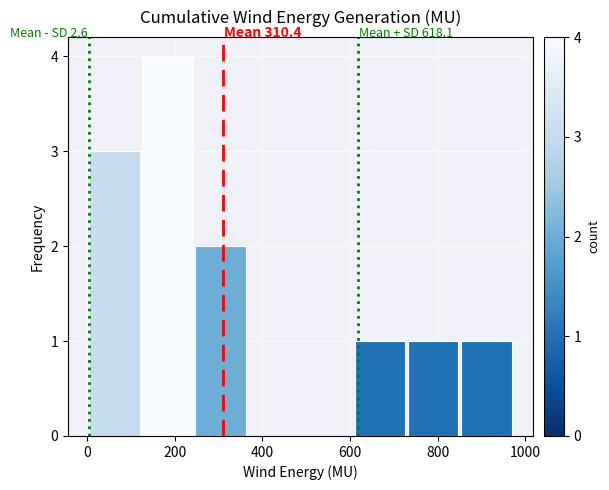

Which range on the x-axis has the tallest bar?

120 to 240